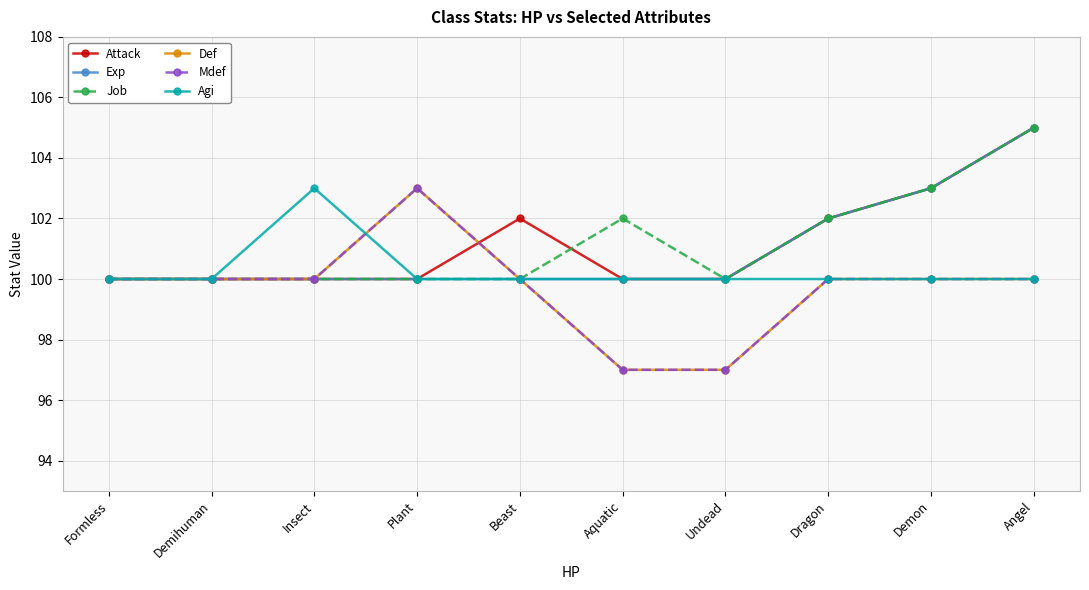

Is it true that Attack equals 143 at Aquatic?

False